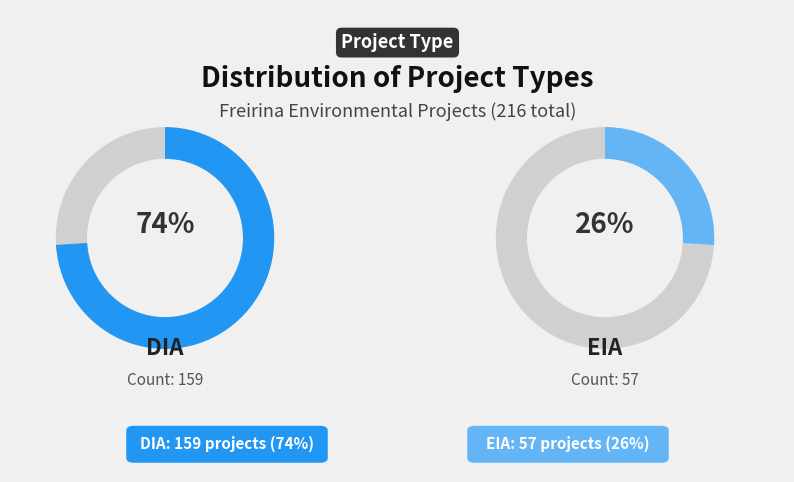

Which has a higher value, DIA or EIA?

DIA